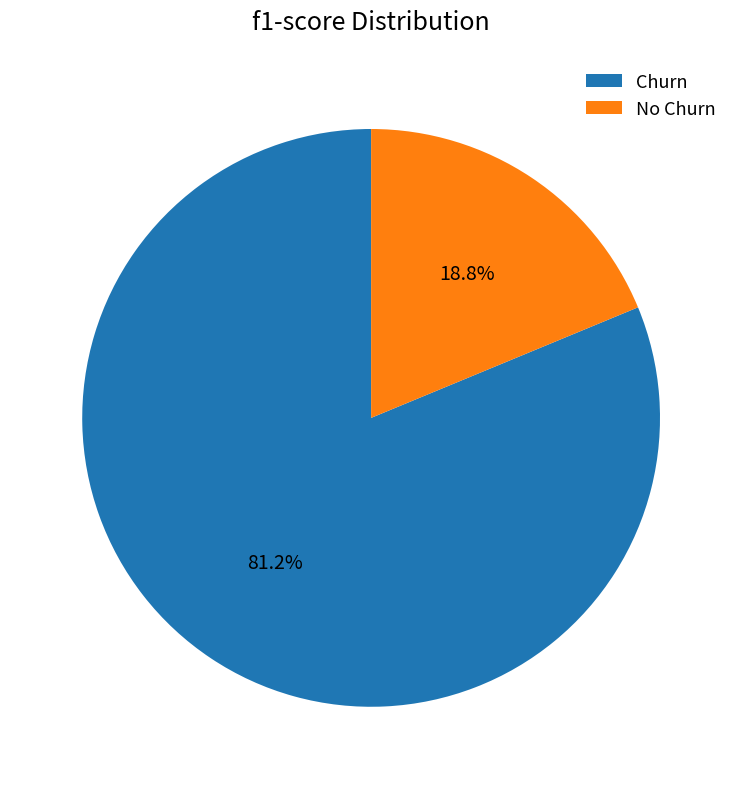

Rank the categories by value from highest to lowest.

Churn, No Churn